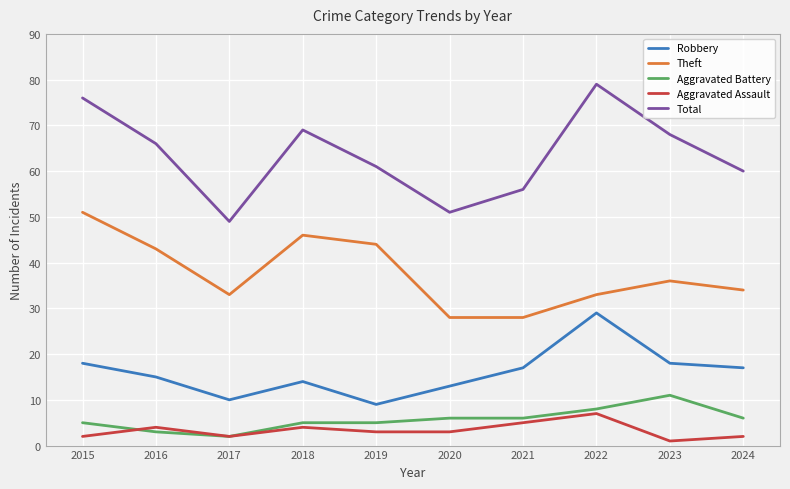

What is the minimum value for Aggravated Battery?

2